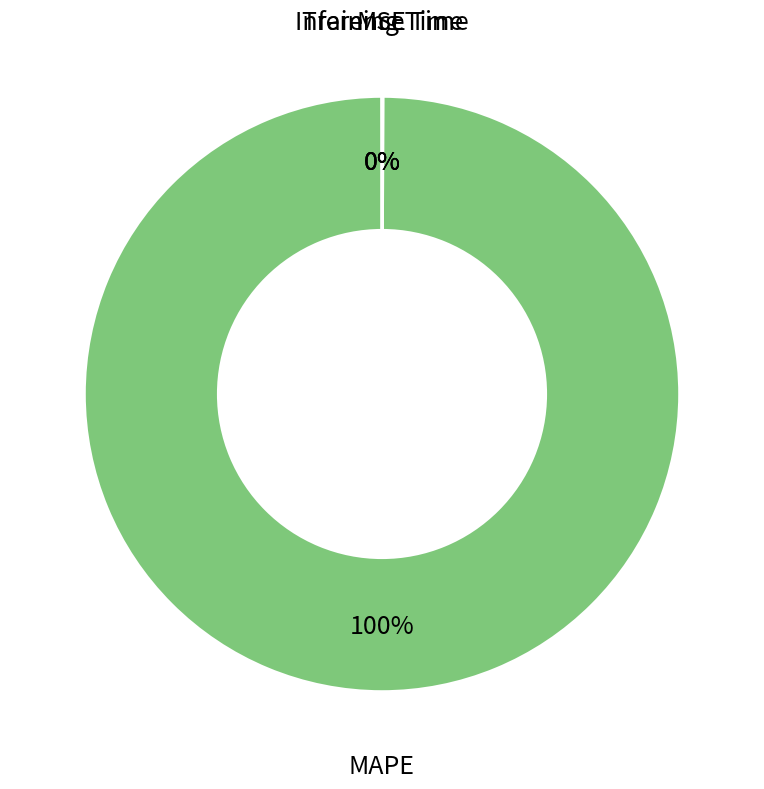

Which slice is the largest?

MAPE